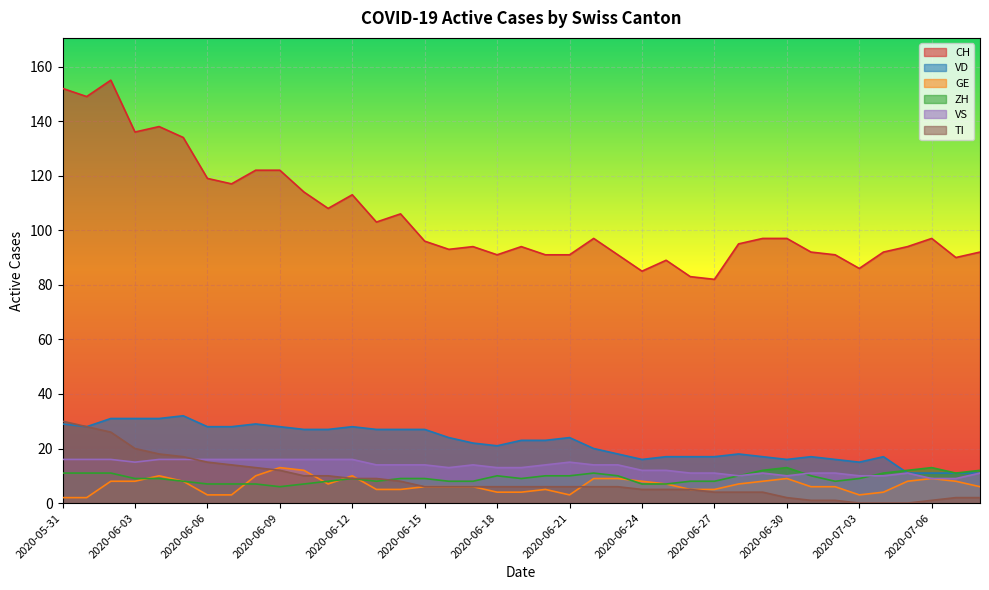

What is the difference between the maximum and minimum values in the CH series?

73